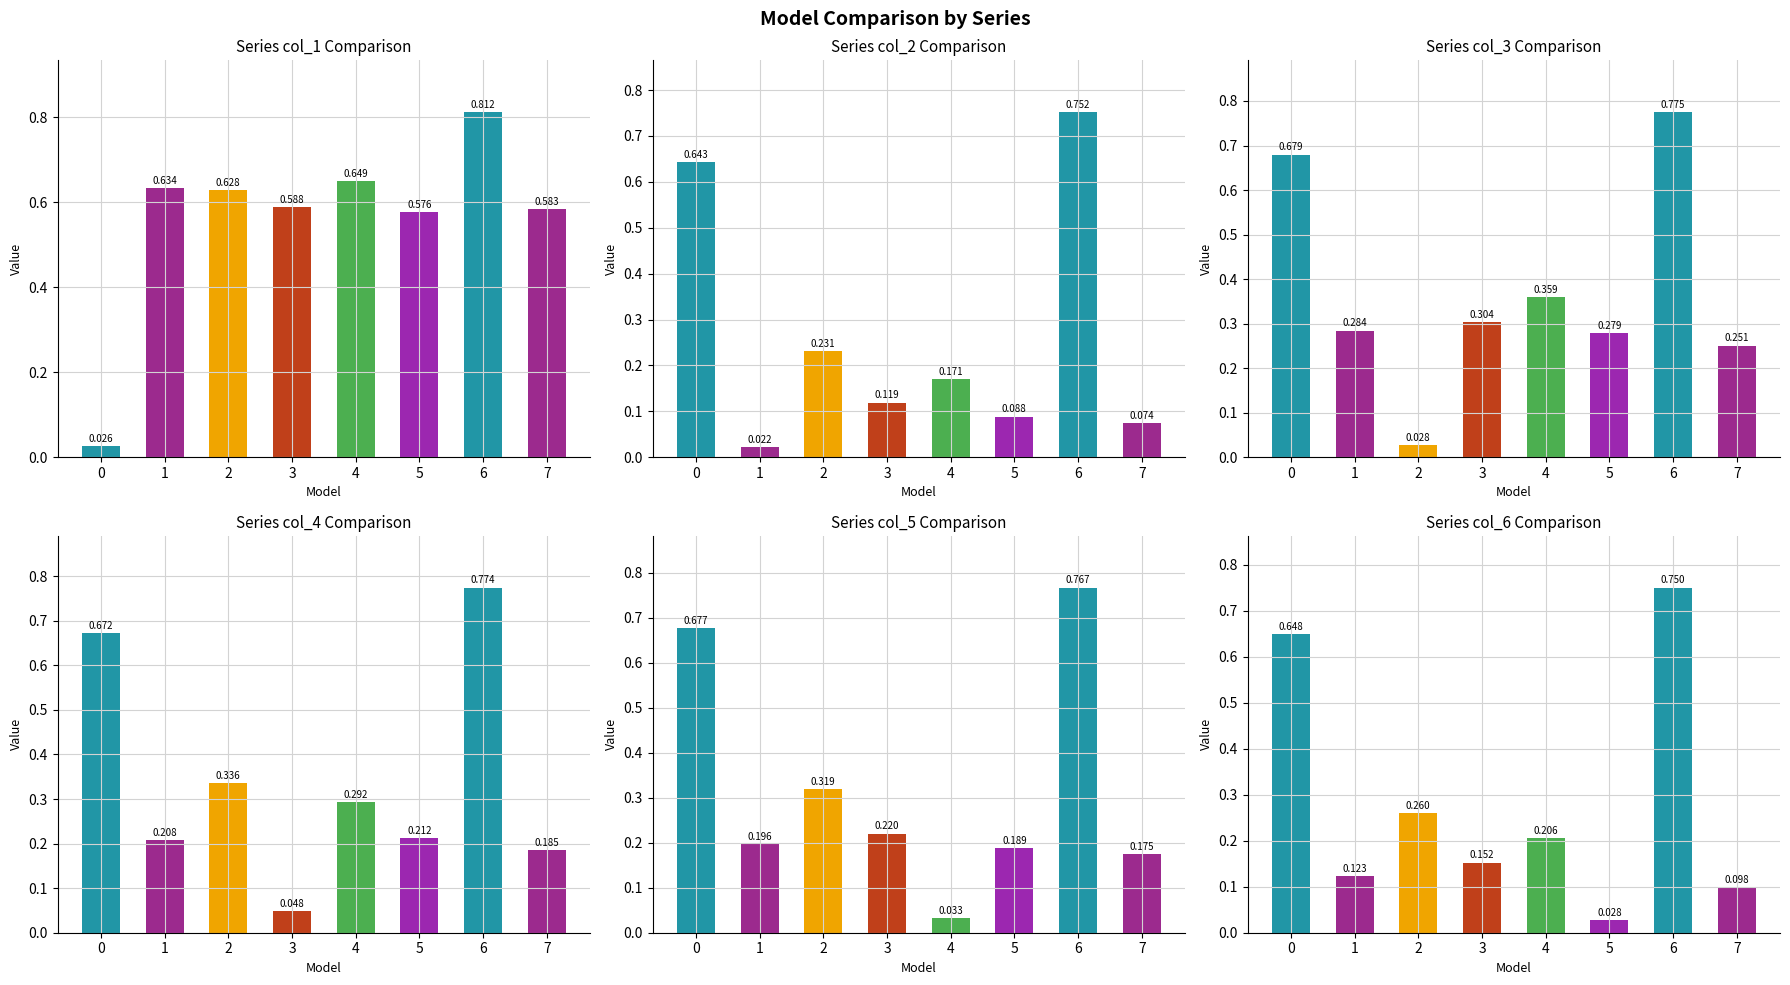

What is the difference between the highest and lowest values at 7?

0.5